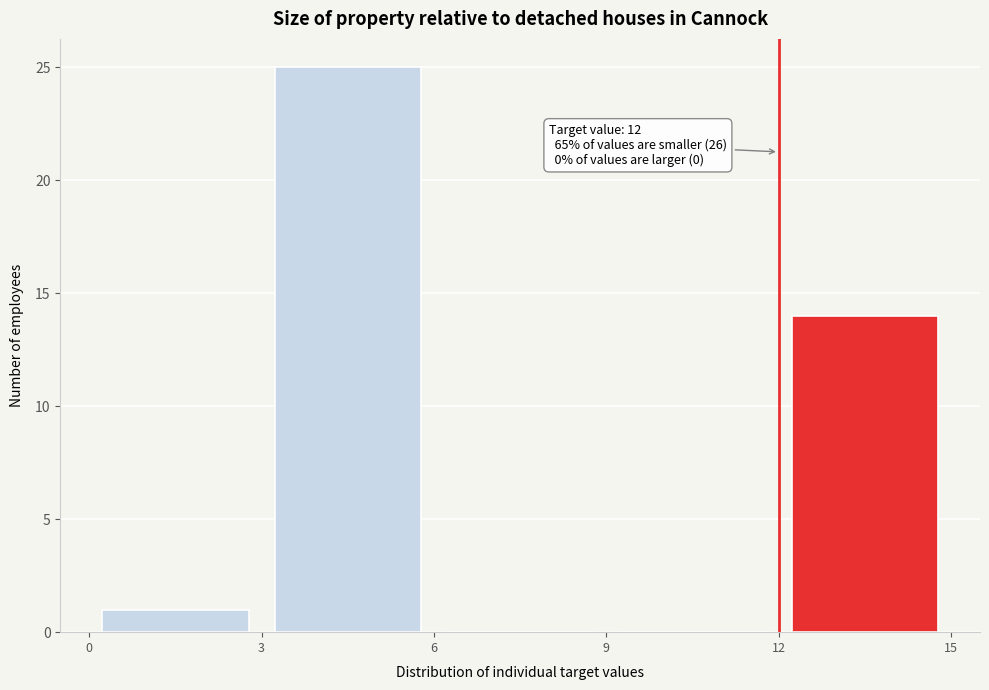

Which range on the x-axis has the tallest bar?

3 to 6